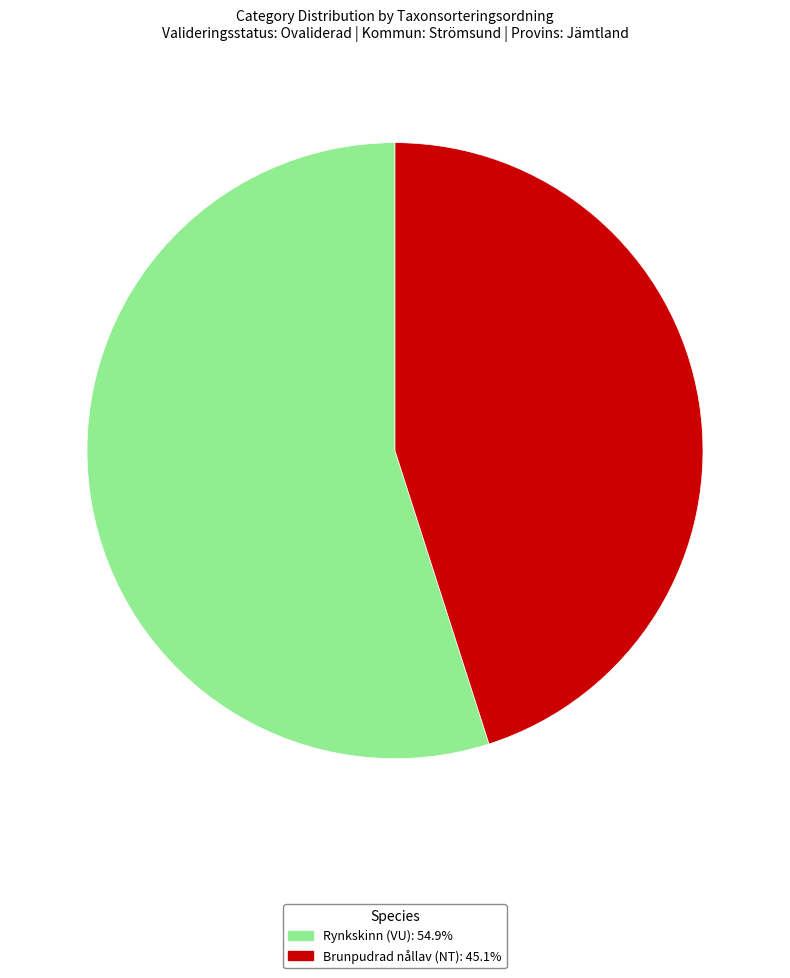

Does any single category account for the majority?

Yes